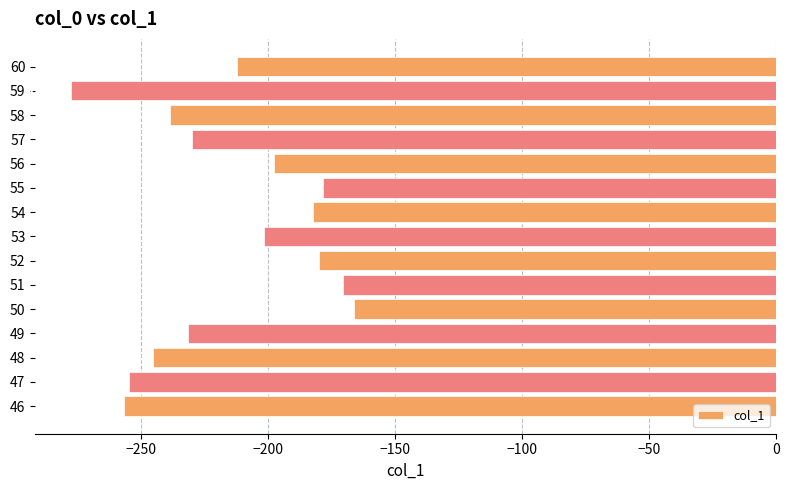

List the labels in order of value, smallest first.

59, 46, 47, 48, 58, 49, 57, 60, 53, 56, 54, 52, 55, 51, 50